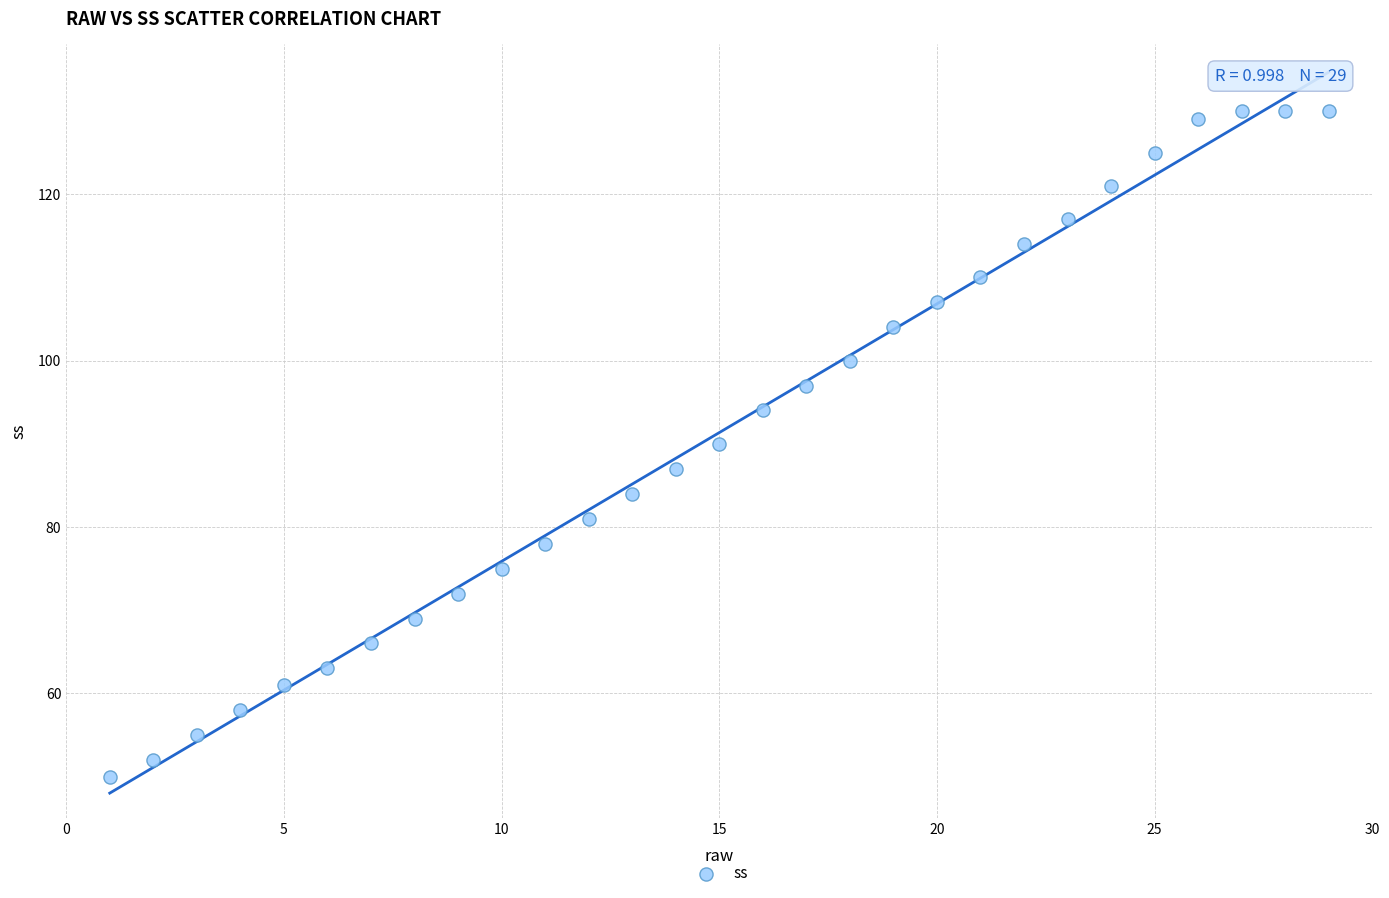

What is the range of X values (max minus min)?

28